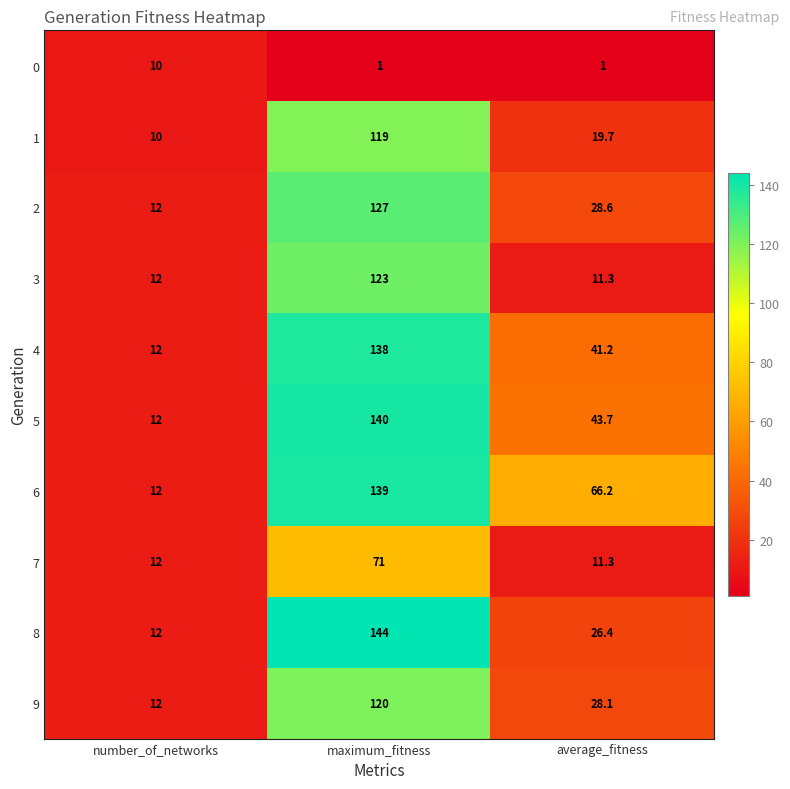

At which label is 2 closest to 69?

average_fitness